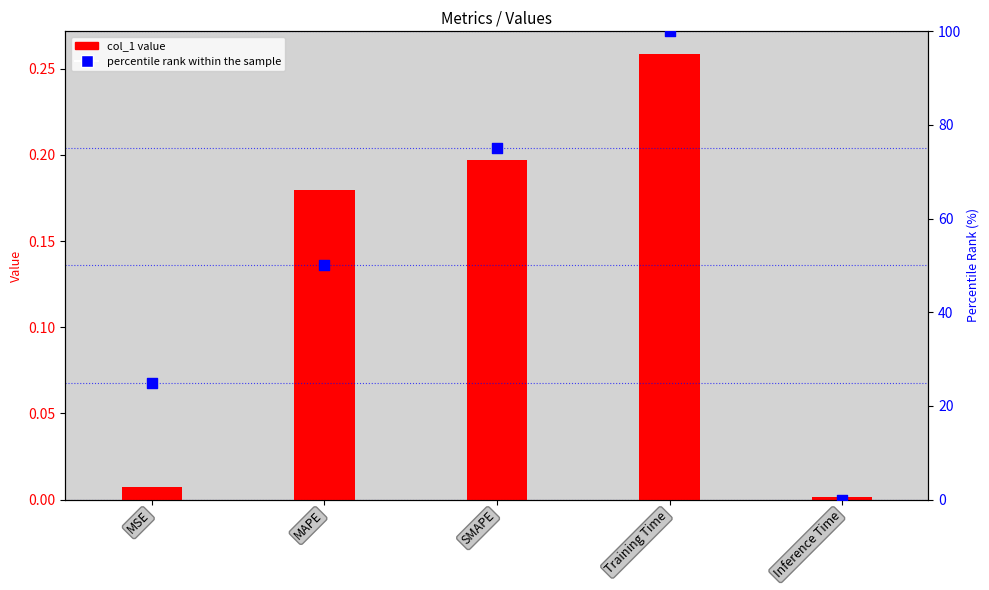

What is the total value across all series at Training Time?

100.3